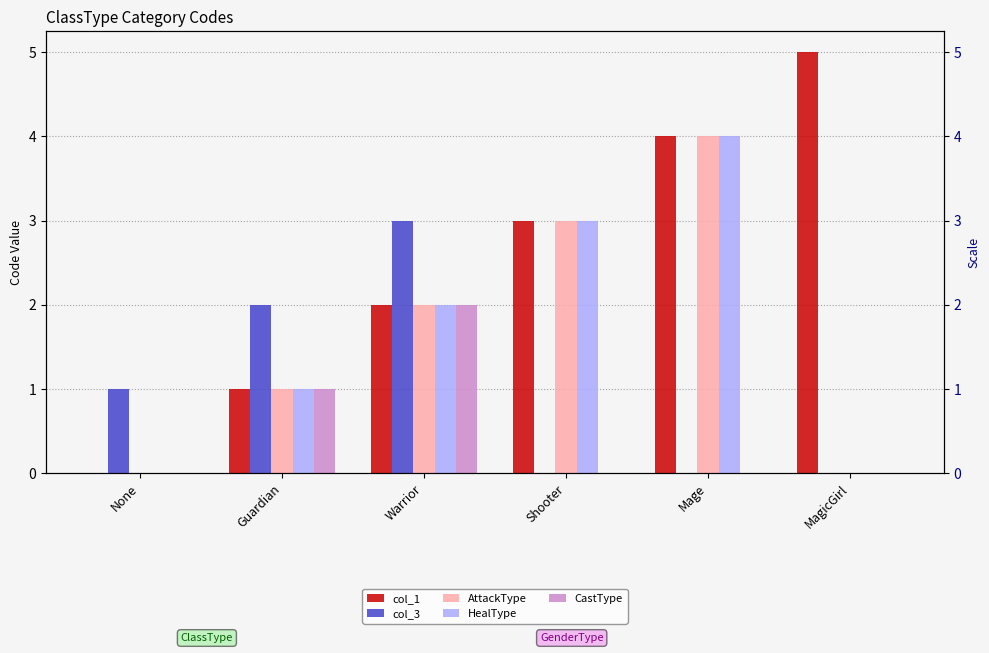

What is the label of the 4th bar from the right?

Warrior